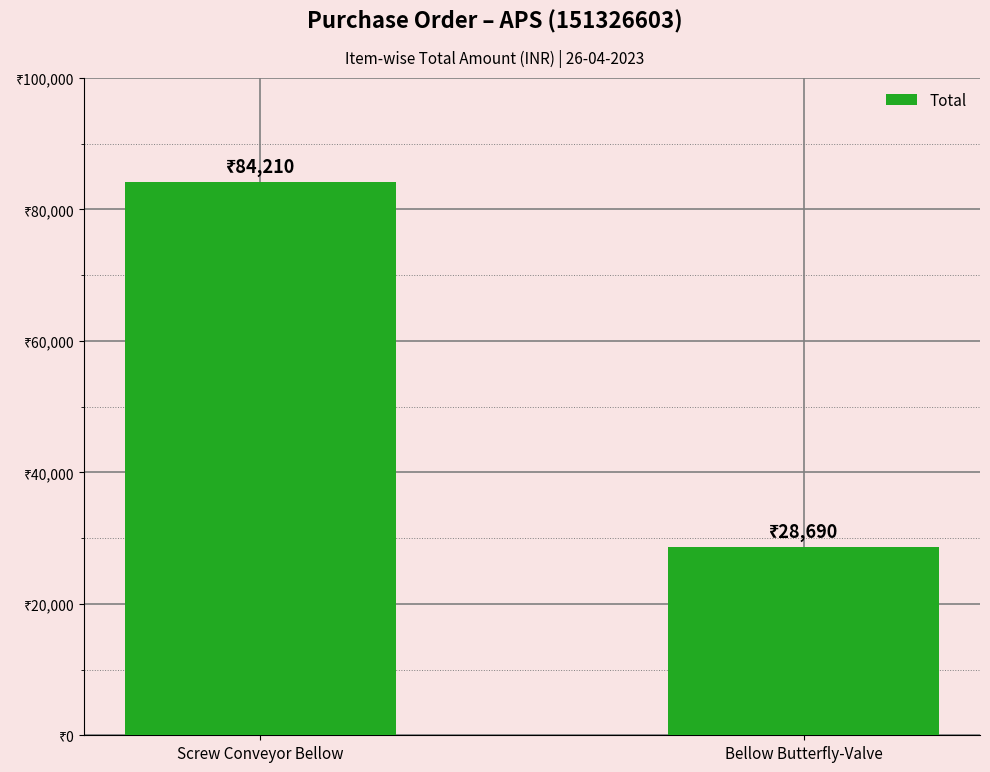

Are the bars horizontal?

No